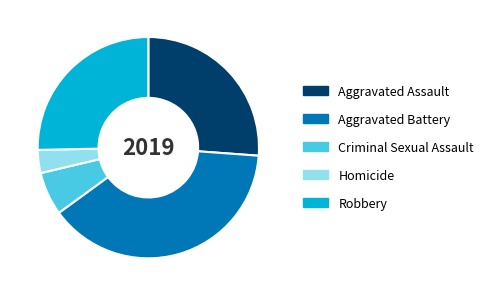

Rank the categories by value from highest to lowest.

Aggravated Battery, Aggravated Assault, Robbery, Criminal Sexual Assault, Homicide